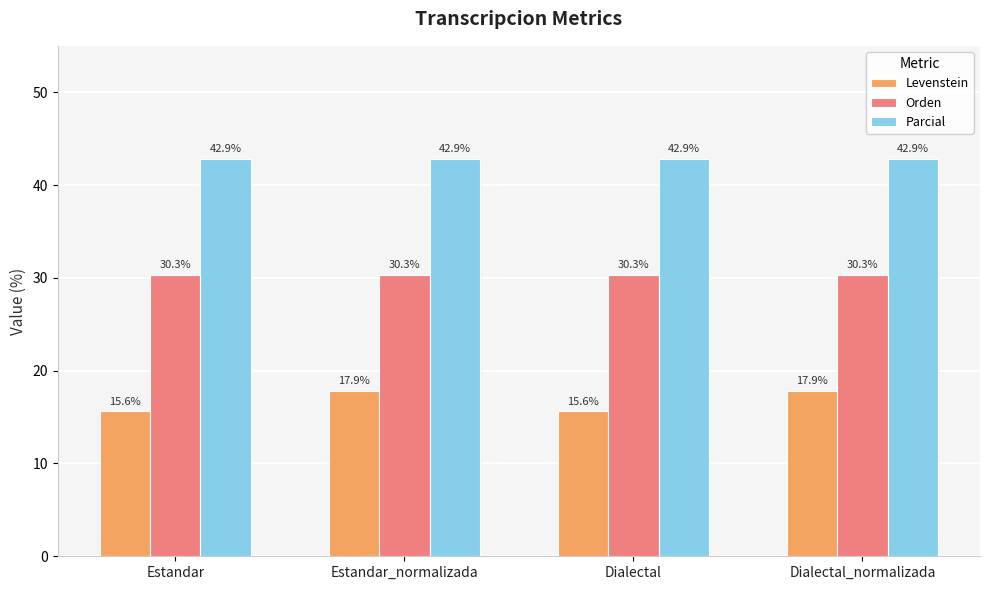

Which series has the largest range (max minus min)?

Levenstein